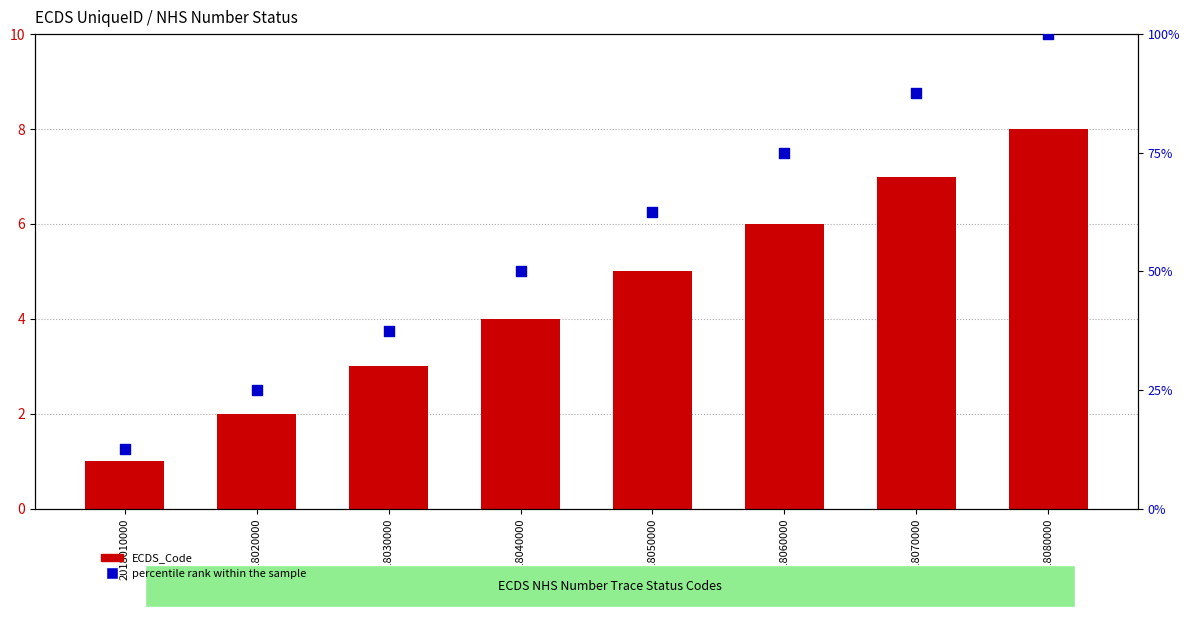

At which category is the sum across all series the highest?

2018080000